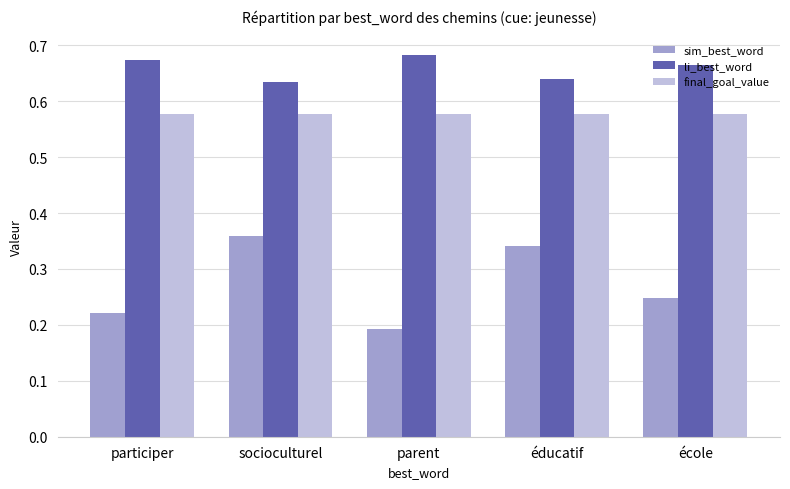

What is the sum of all li_best_word values?

3.3